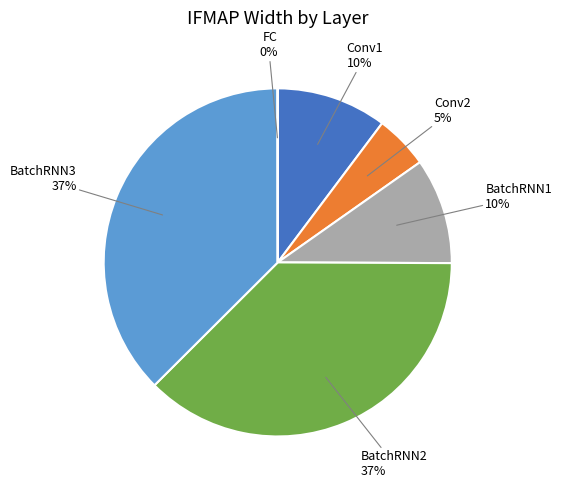

What is the ratio of the value at Conv1 to the value at BatchRNN1?

1.0